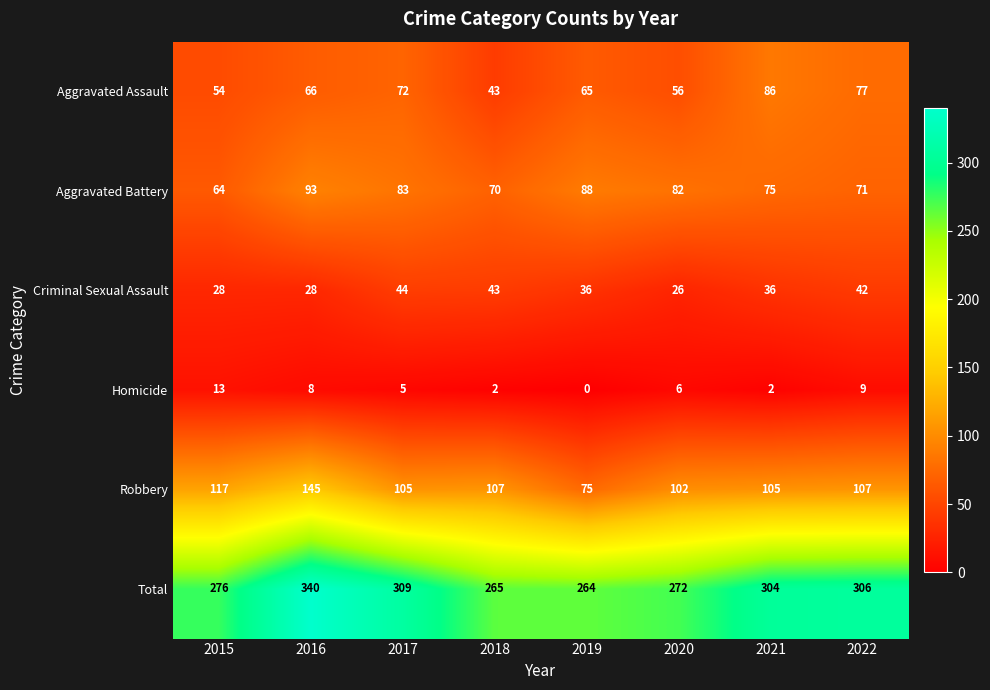

Is it true that Aggravated Battery equals 129 at 2020?

False